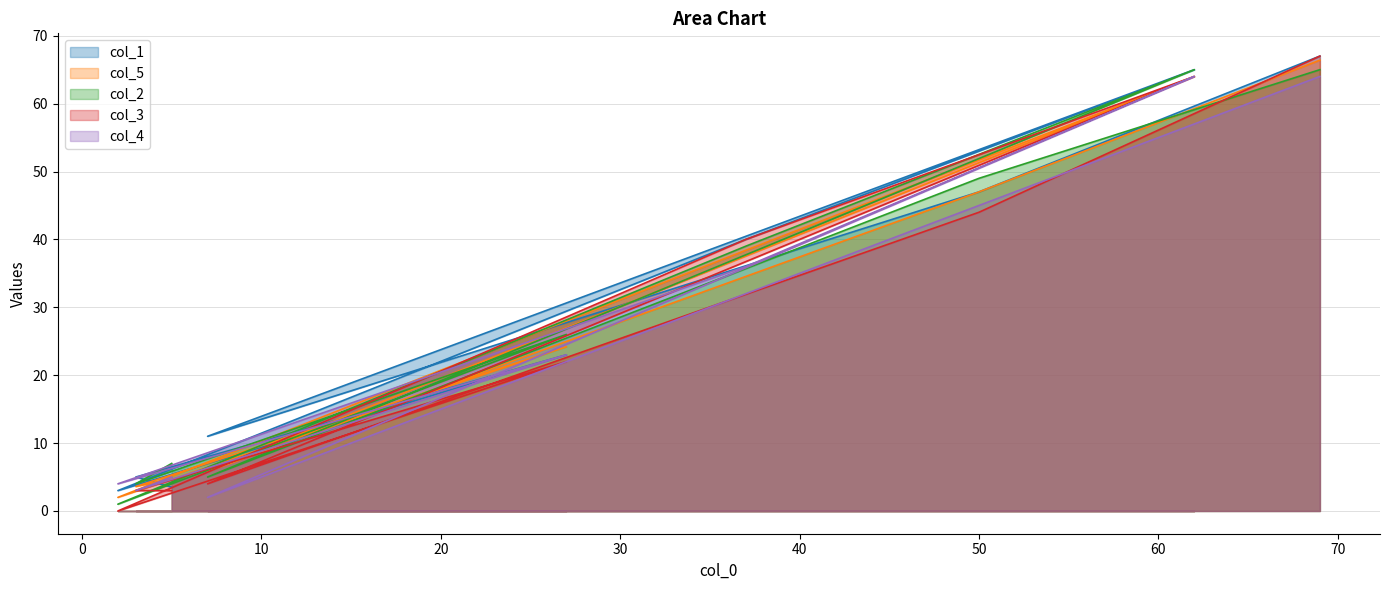

Which series has the largest range (max minus min)?

col_3